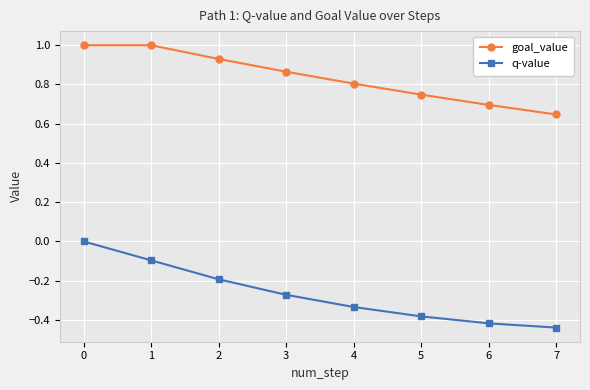

What is the spread (max minus min) of values at 4?

1.1